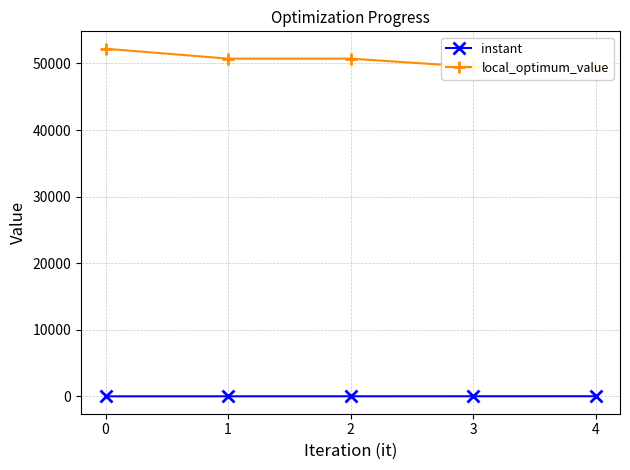

How many local_optimum_value values are between 49504 and 50725?

4